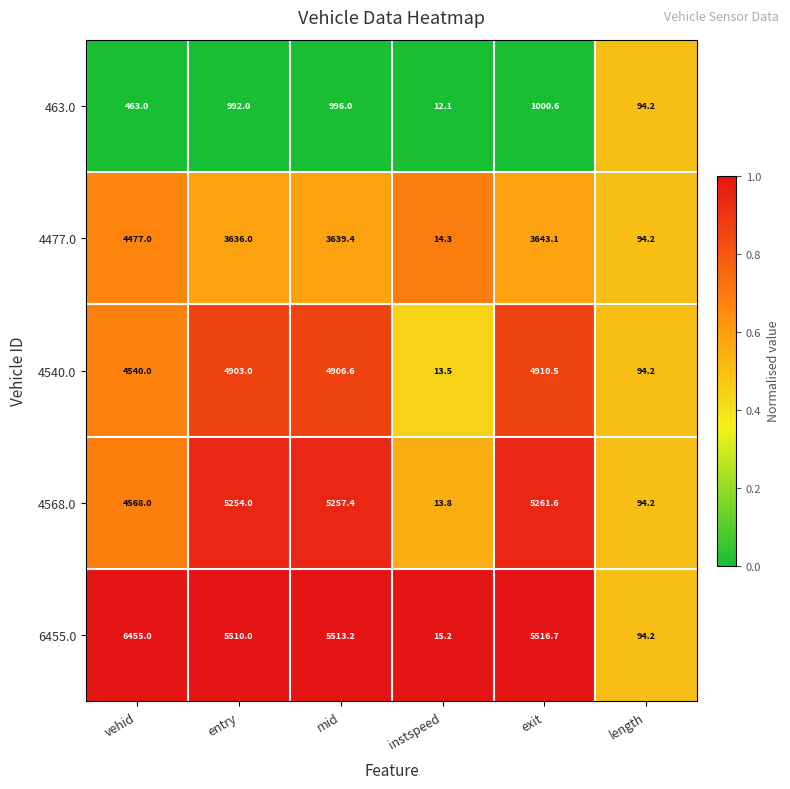

Reading left to right, extract all data points from this chart.

463.0: vehid=463.0	entry=992.0	mid=996.0	instspeed=12.1	exit=1000.6	length=94.2
4477.0: vehid=4477.0	entry=3636.0	mid=3639.4	instspeed=14.3	exit=3643.1	length=94.2
4540.0: vehid=4540.0	entry=4903.0	mid=4906.6	instspeed=13.5	exit=4910.5	length=94.2
4568.0: vehid=4568.0	entry=5254.0	mid=5257.4	instspeed=13.8	exit=5261.6	length=94.2
6455.0: vehid=6455.0	entry=5510.0	mid=5513.2	instspeed=15.2	exit=5516.7	length=94.2